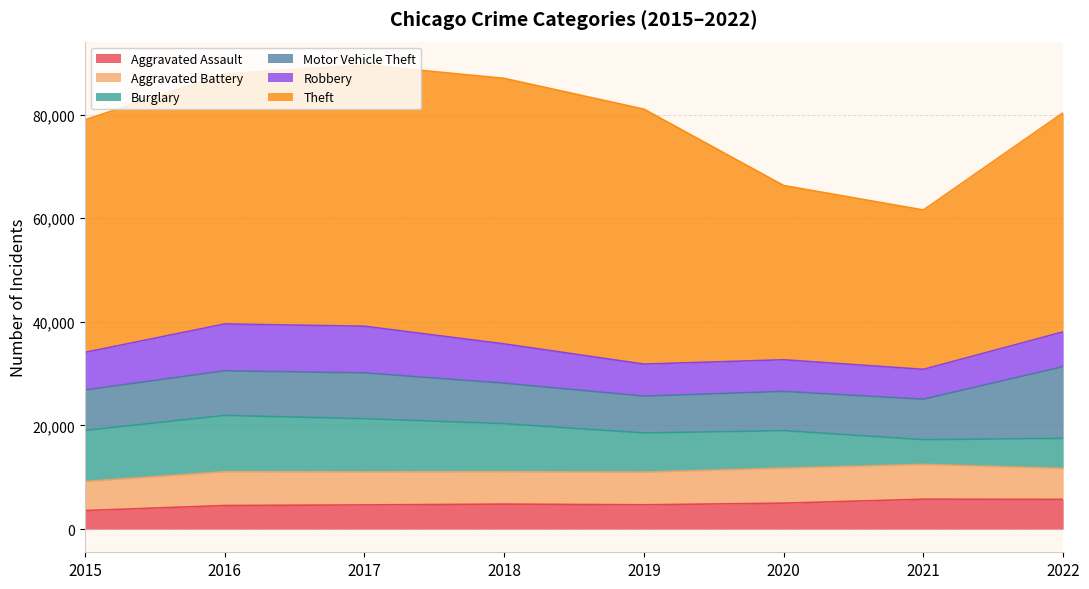

What is the difference between the maximum and second lowest values in the Aggravated Battery series?

778